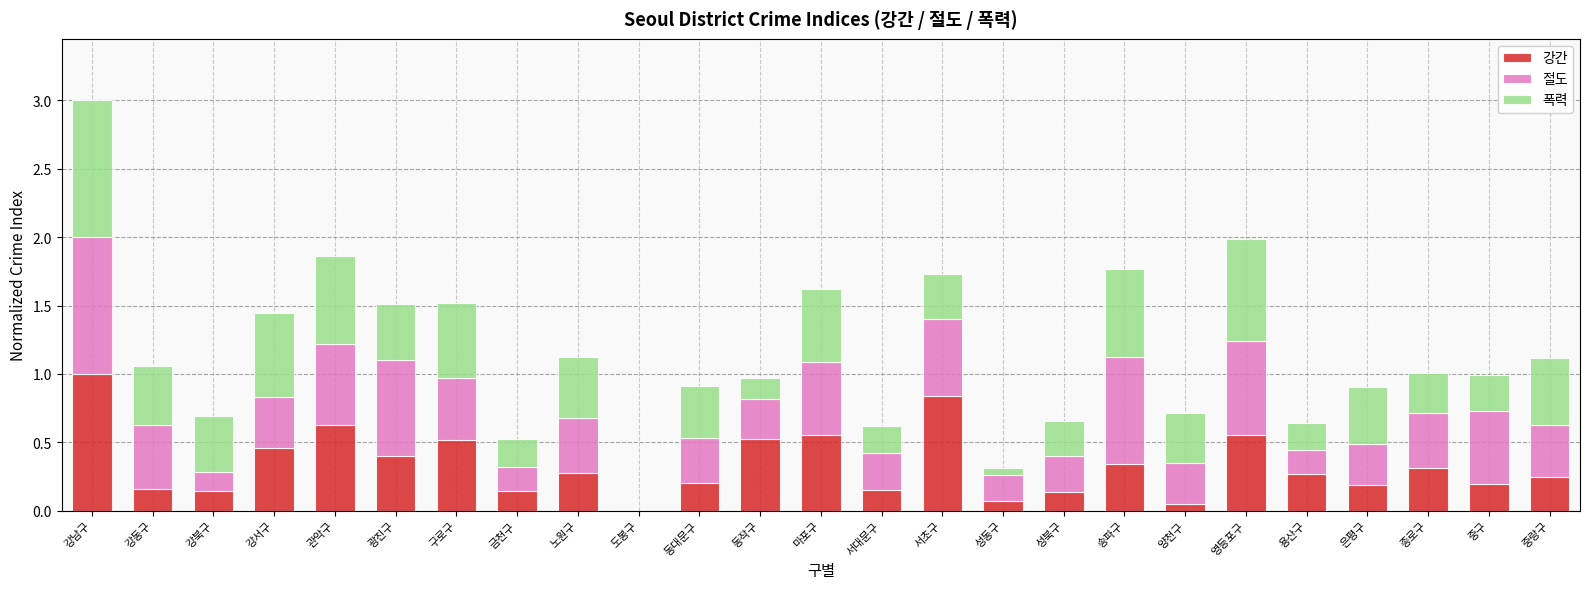

What is the sum of all 강간 values?

8.4